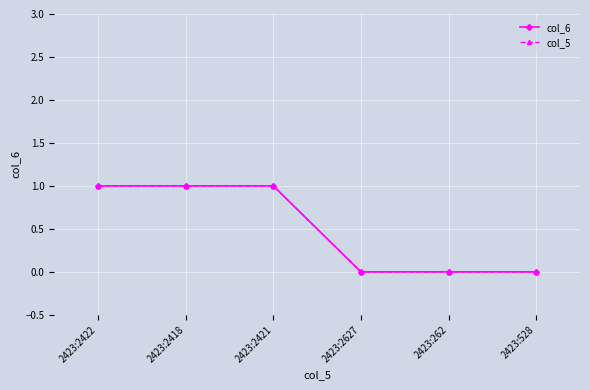

Is it true that col_6 equals 0 at 2423:262?

True